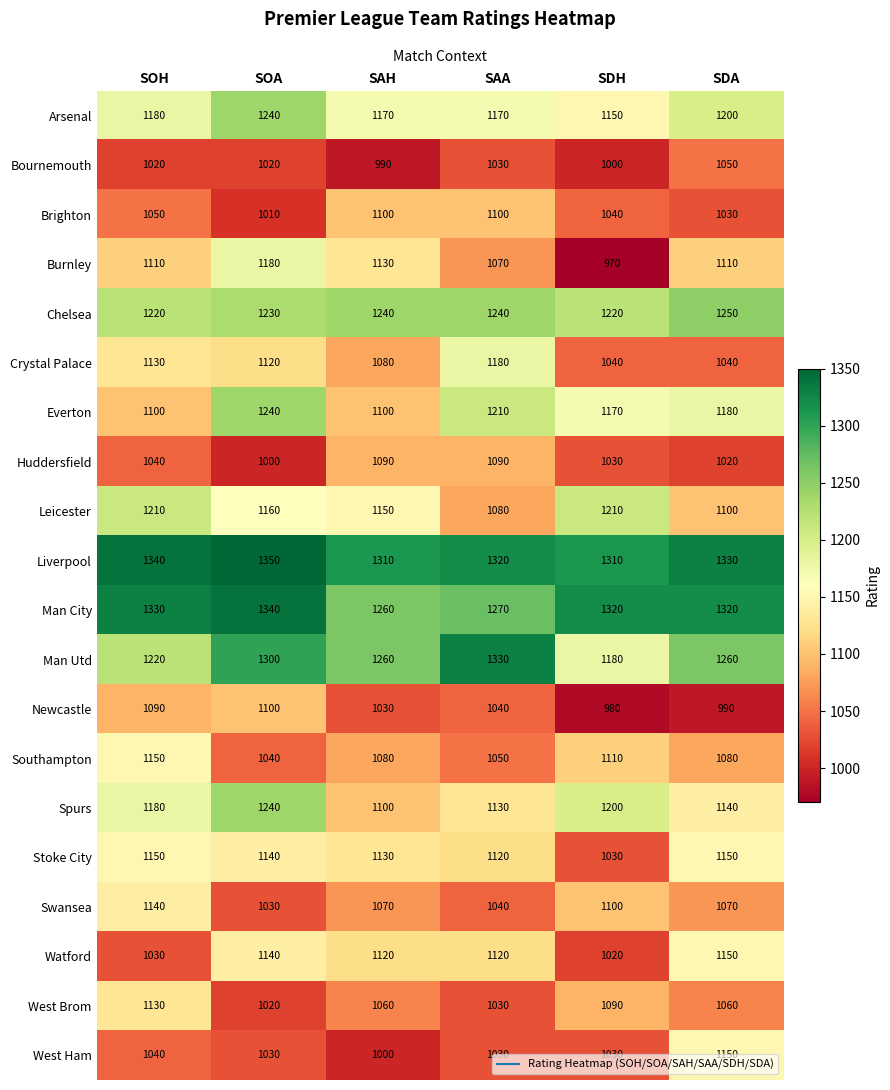

What is the difference between the highest and lowest values at SDH?

350